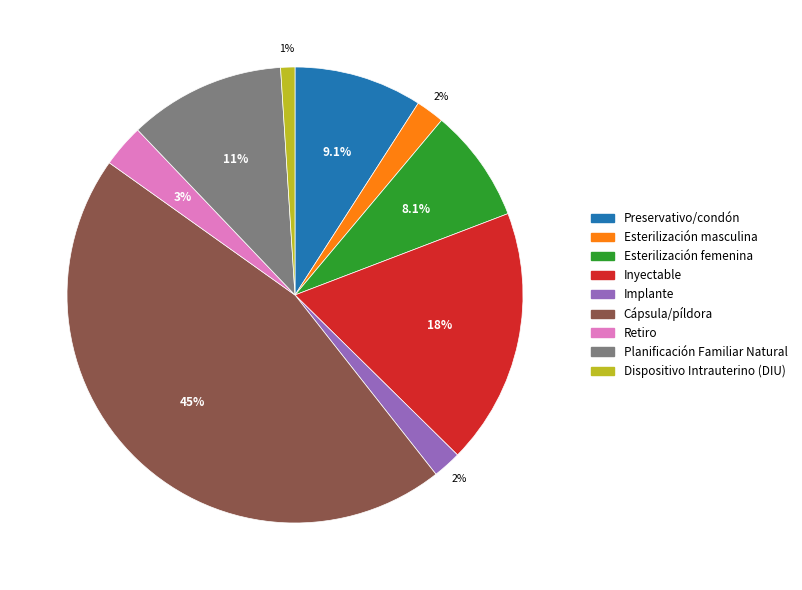

Is it true that Preservativo/condón is 9% of the pie?

True